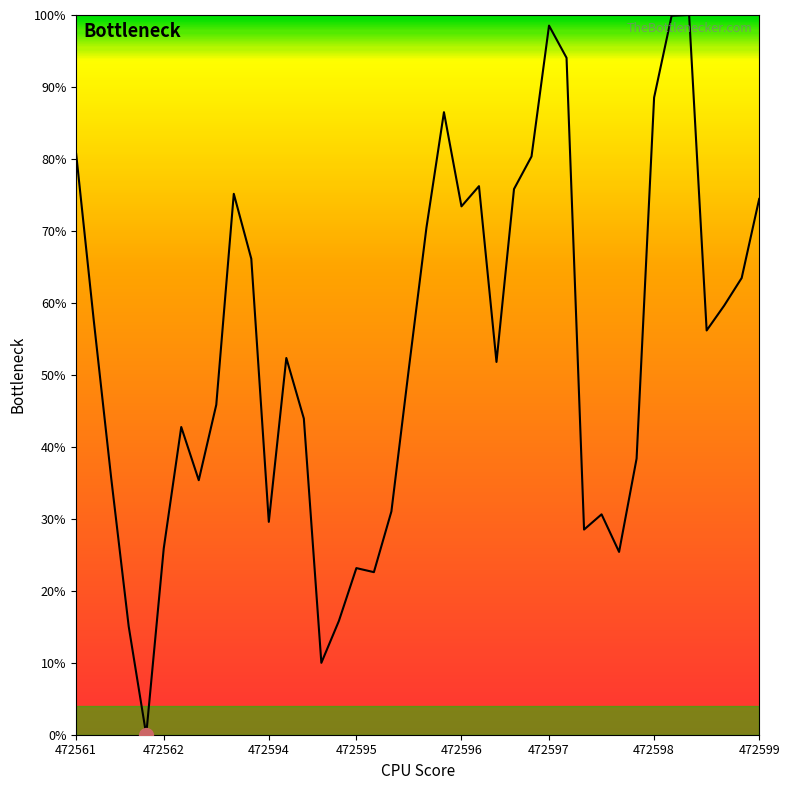

What is the difference between the maximum and minimum values?

100.0